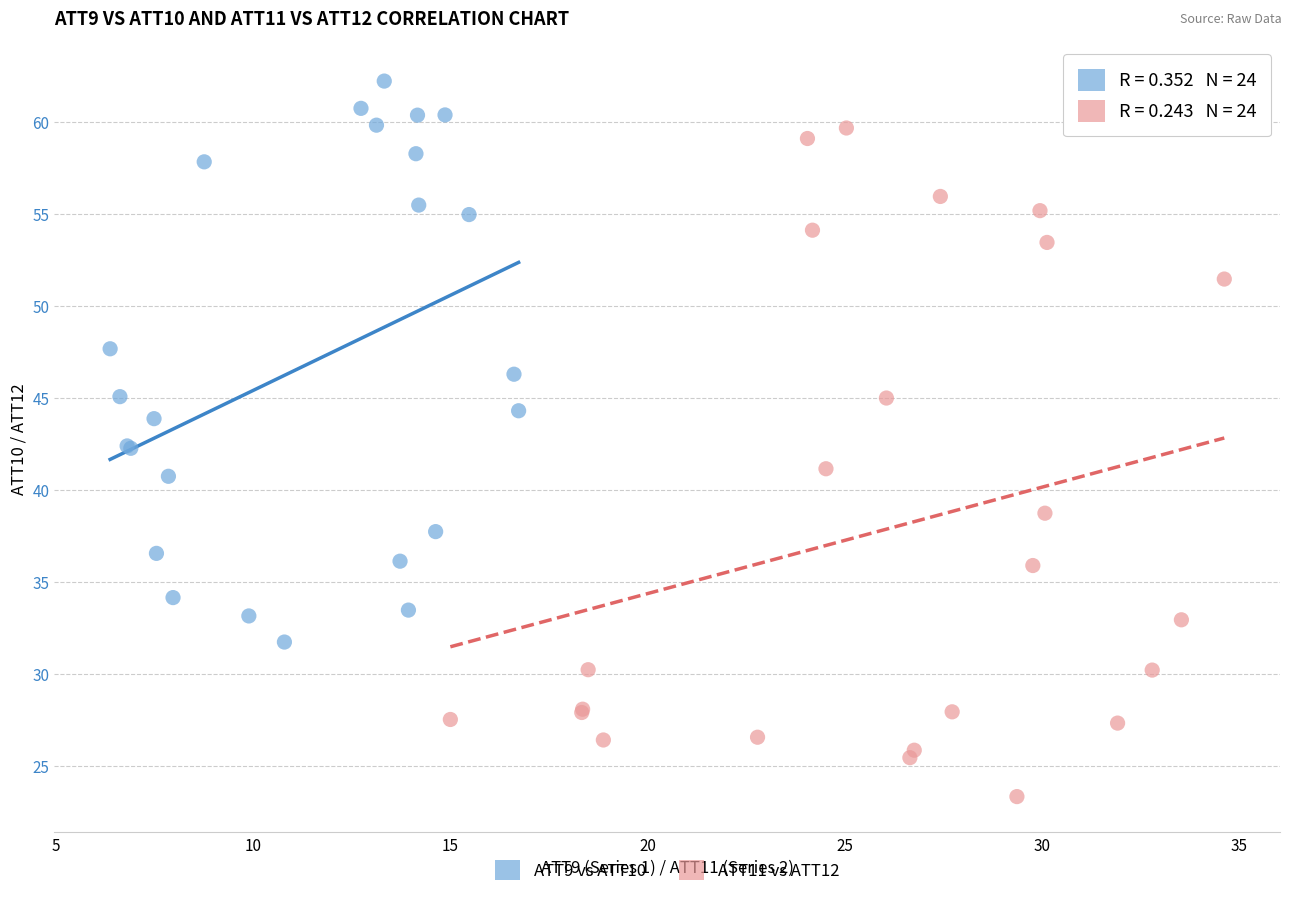

Which series has the largest Y range (max minus min)?

ATT11 vs ATT12